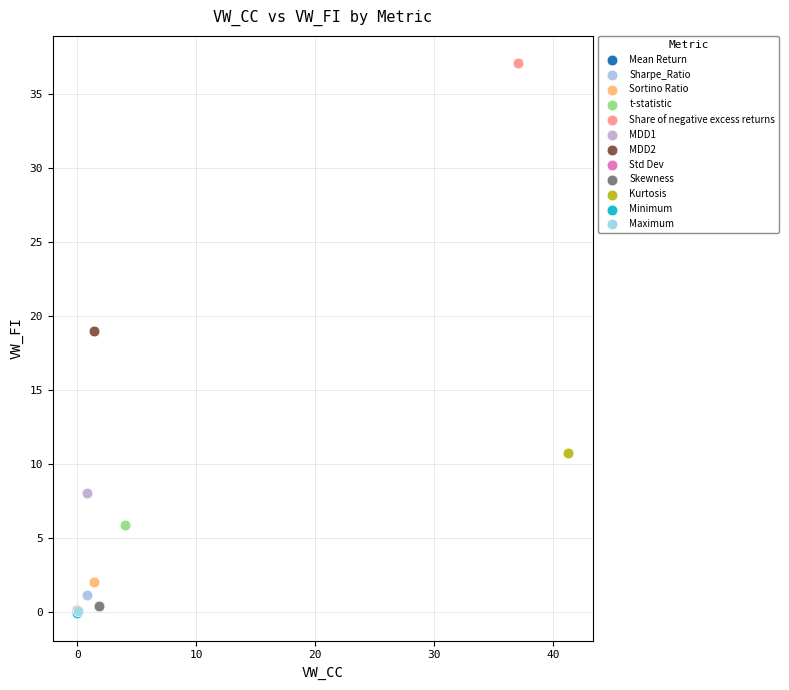

What are all the series names shown in the legend?

Mean Return, Sharpe_Ratio, Sortino Ratio, t-statistic, Share of negative excess returns, MDD1, MDD2, Std Dev, Skewness, Kurtosis, Minimum, Maximum